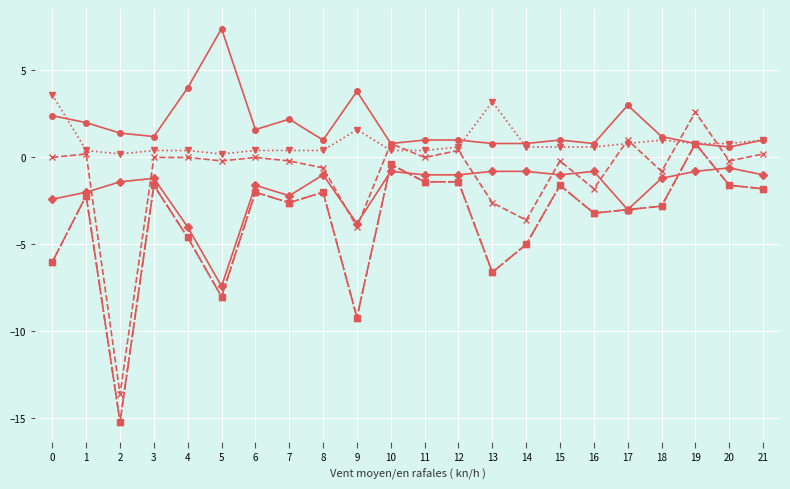

How many lines are shown in the chart?

6